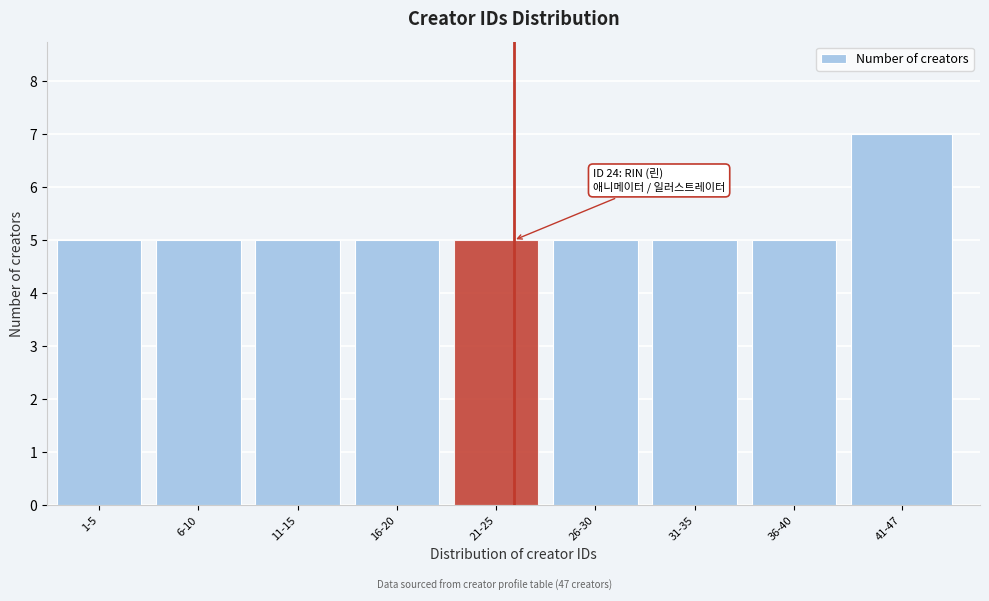

Reading left to right, what are all the values shown in this chart?

5	5	5	5	5	5	5	5	7